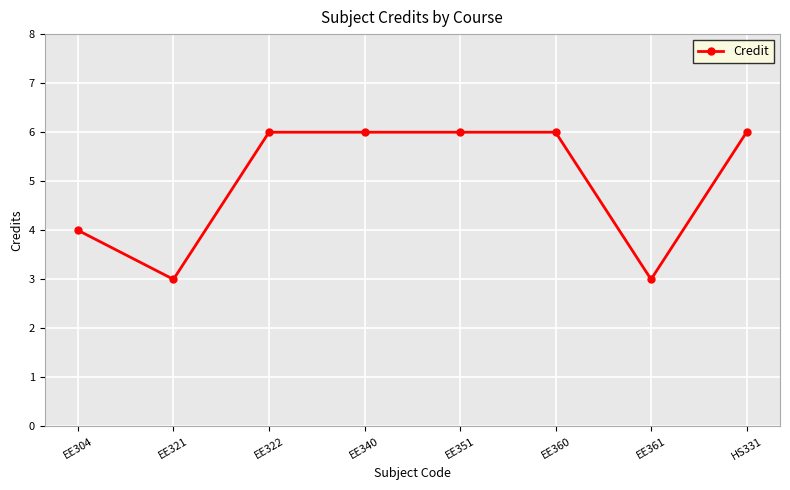

How many series are shown in this chart?

1